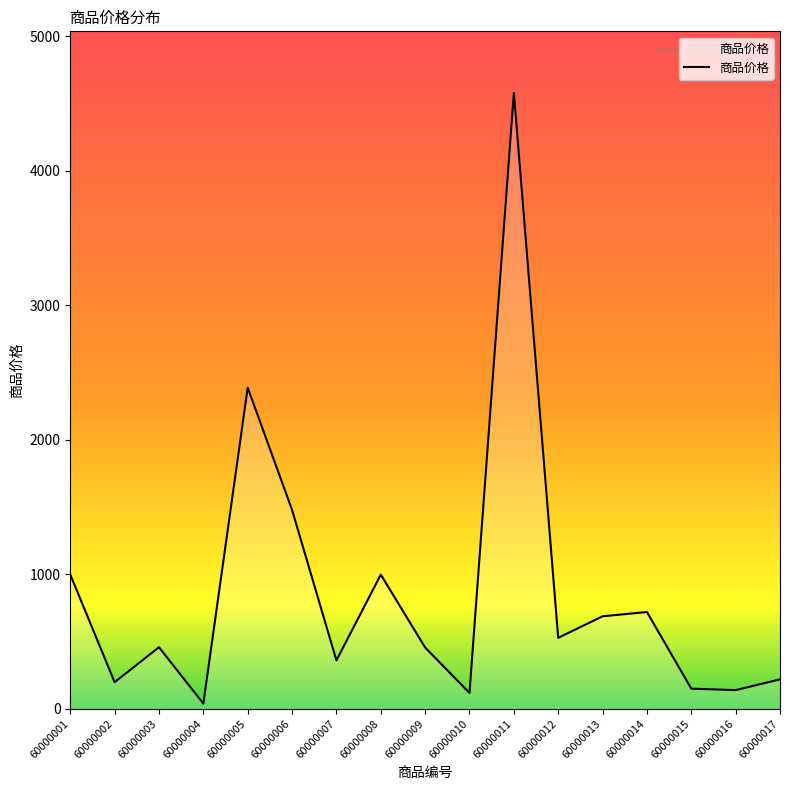

Is it true that the value at 60000010 is 118?

True